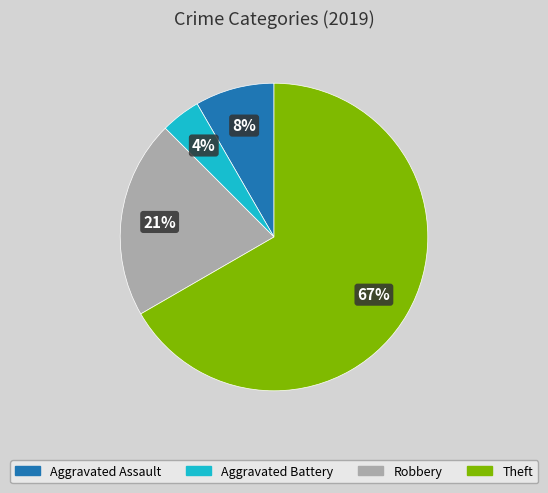

To the nearest percent, what is the average slice percentage?

25%